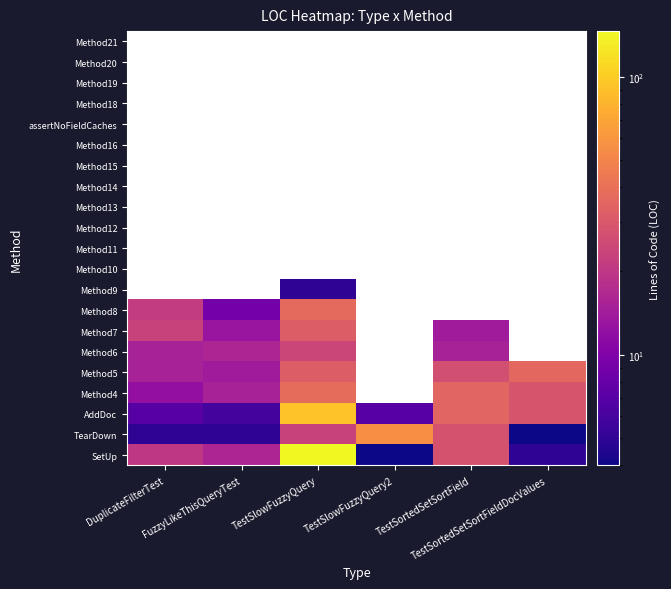

What is the difference between the highest and lowest values at TestSlowFuzzyQuery?

146